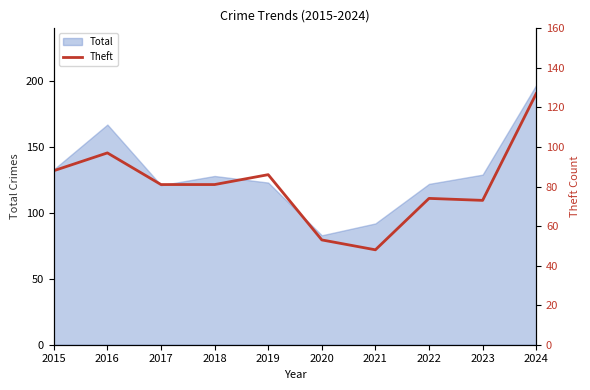

The value of Total at 2015 is 203. True or false?

False